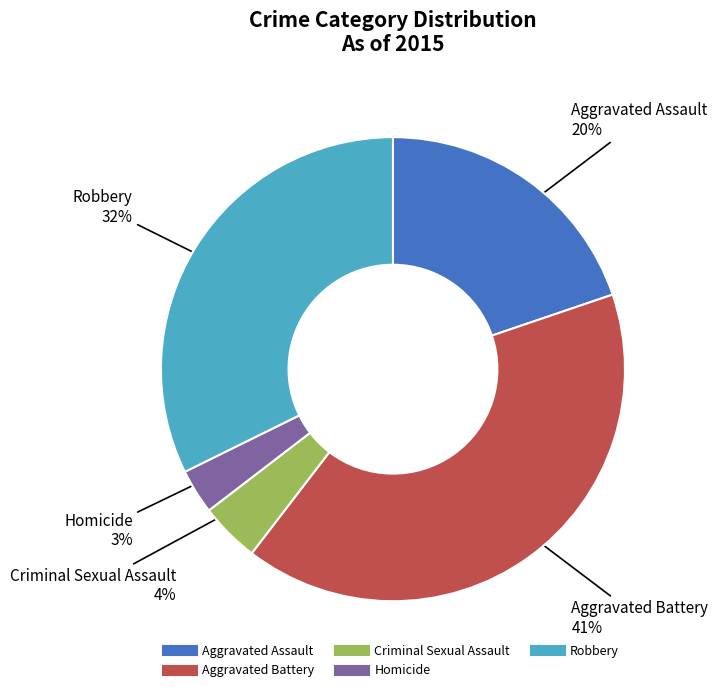

Is there any slice that represents more than half of the pie?

No